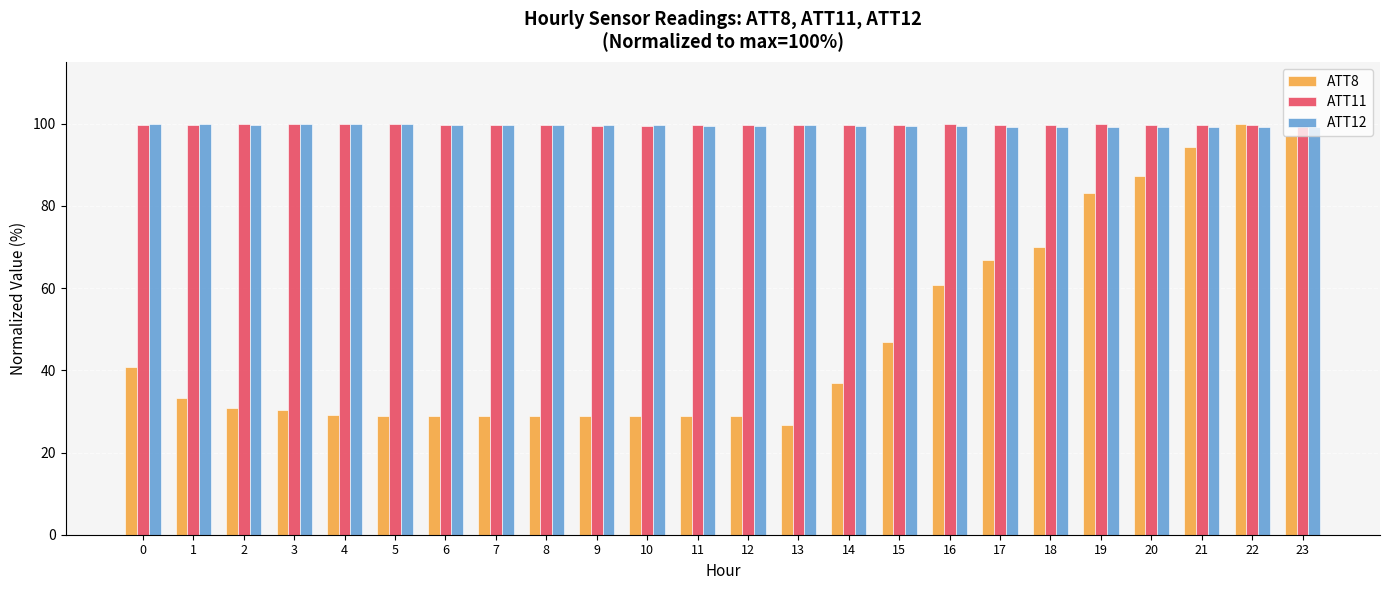

At how many categories does at least one series exceed 63?

24